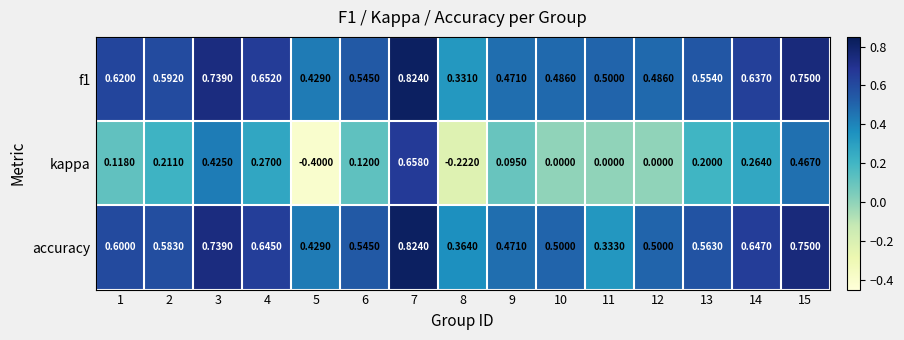

Which series has the largest range (max minus min)?

kappa